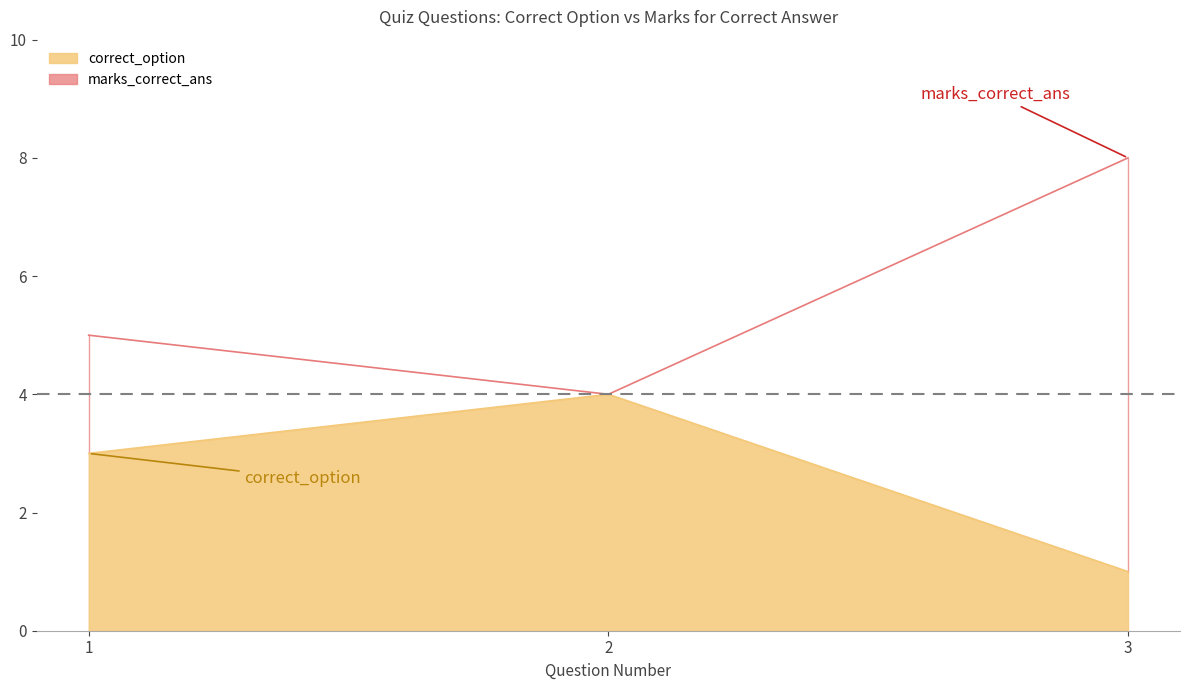

How many distinct data groups are displayed?

2